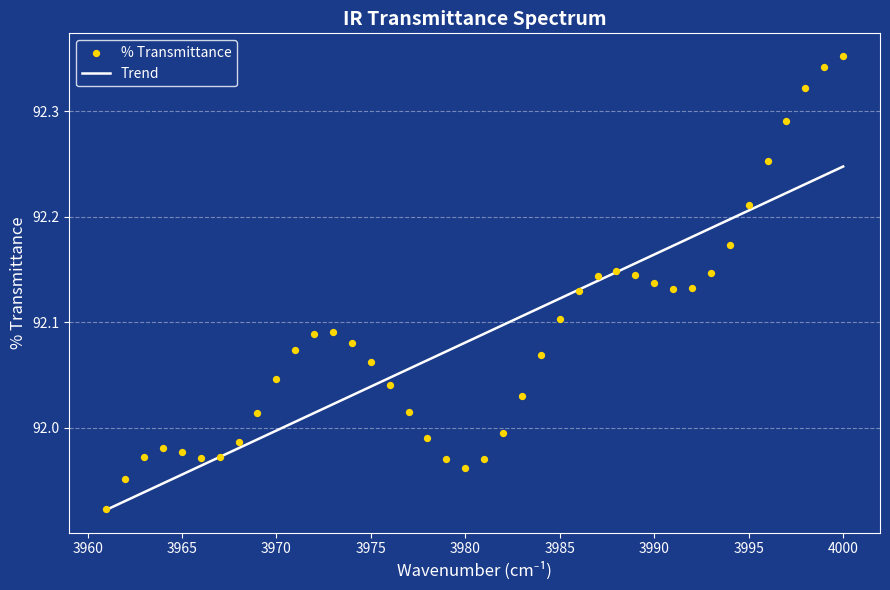

What is the range of X values (max minus min)?

39.0